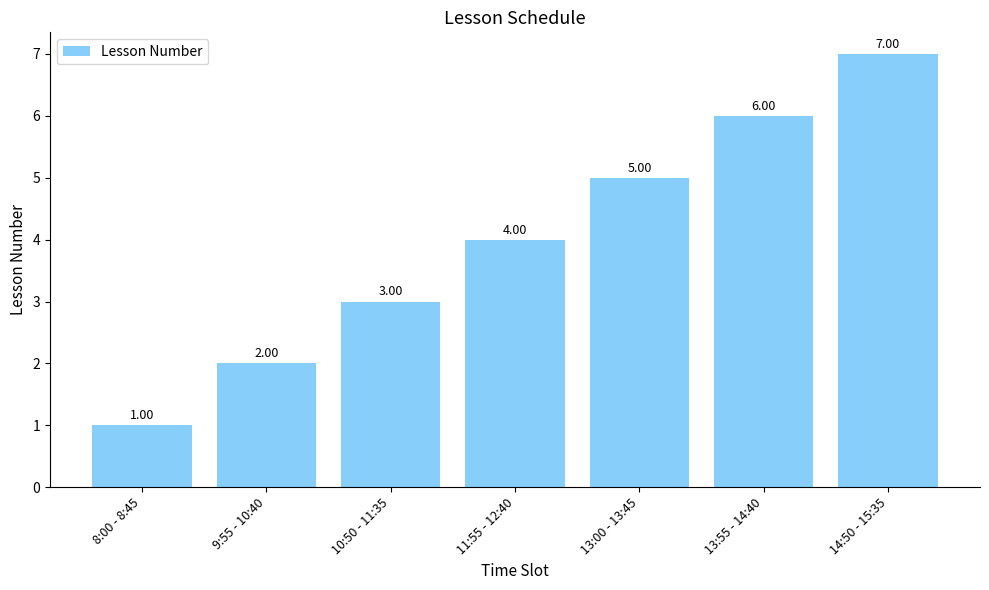

The value at 11:55 - 12:40 is 4. True or false?

True